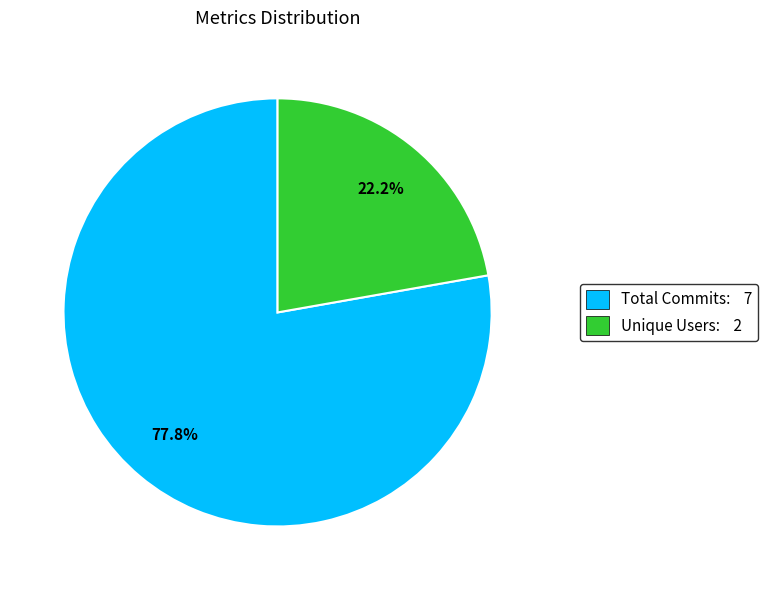

What is the majority slice?

Total Commits